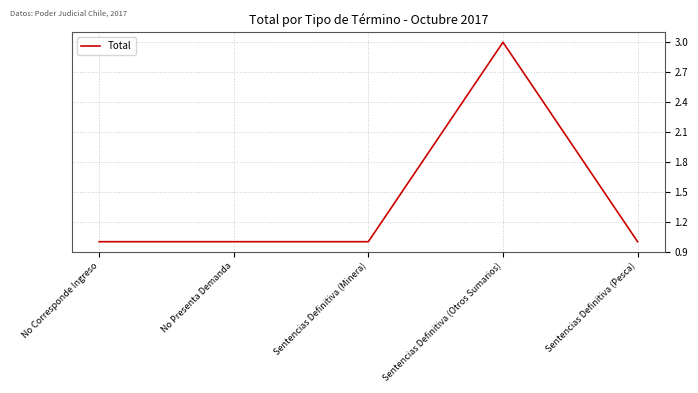

The value at No Corresponde Ingreso is 1. True or false?

True